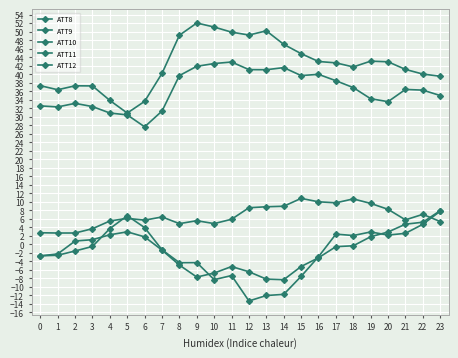

The ATT9 series shows 51.1 at 10. True or false?

True